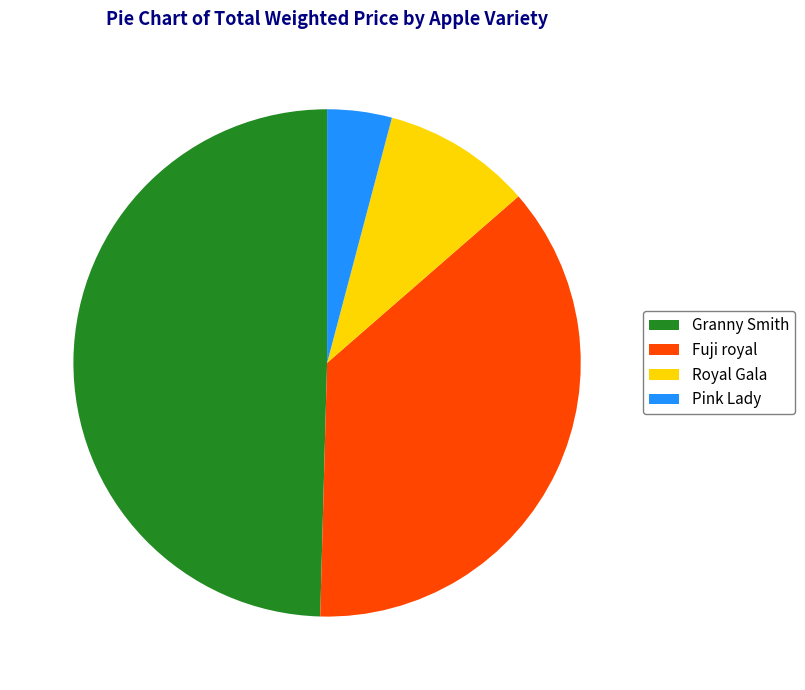

Rank the categories by value from highest to lowest.

Granny Smith, Fuji royal, Royal Gala, Pink Lady